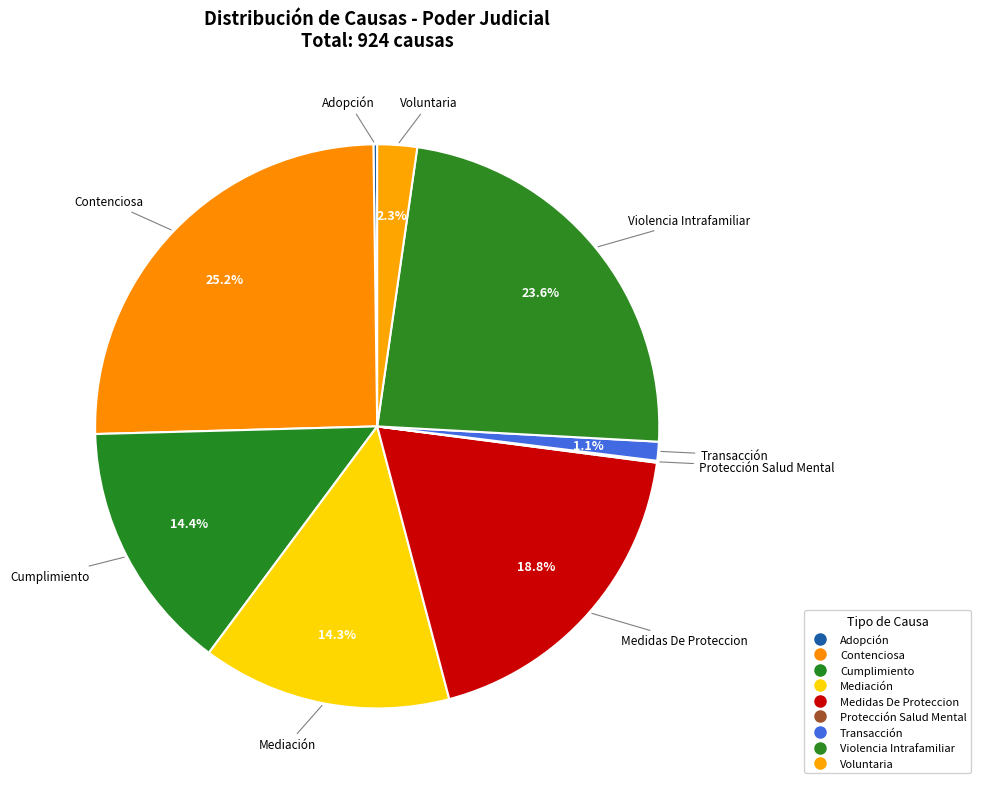

What percentage is the Violencia Intrafamiliar slice, to the nearest percent?

24%